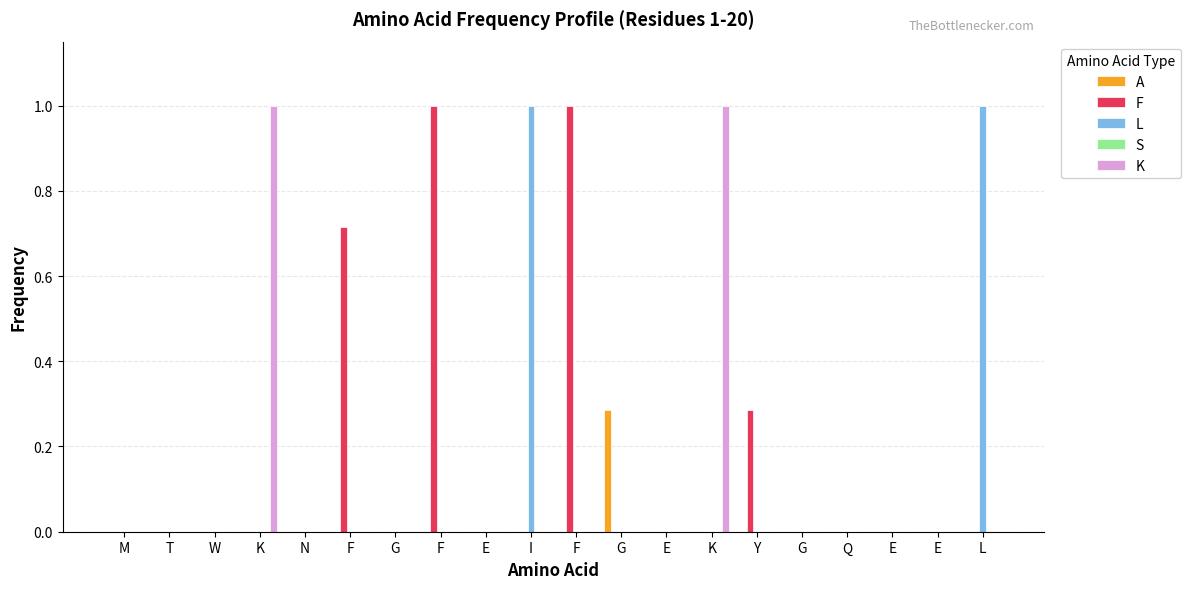

Are the bars horizontal?

No